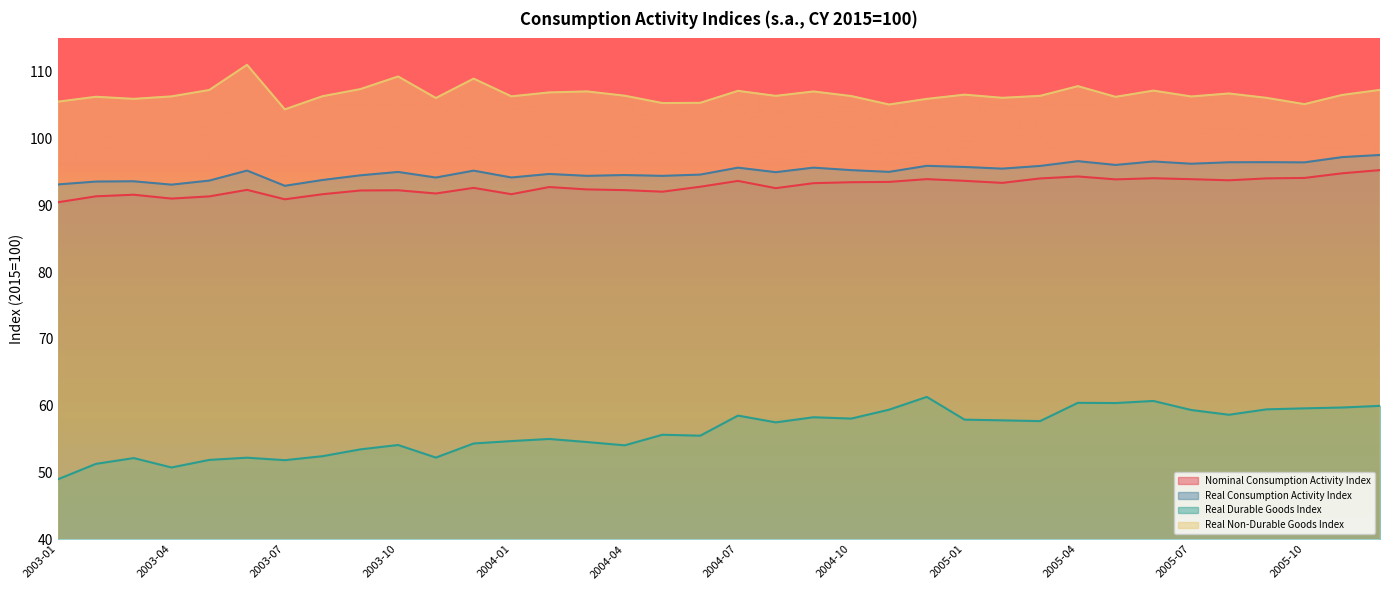

Which series has the largest total across all categories?

Real Non-Durable Goods Index